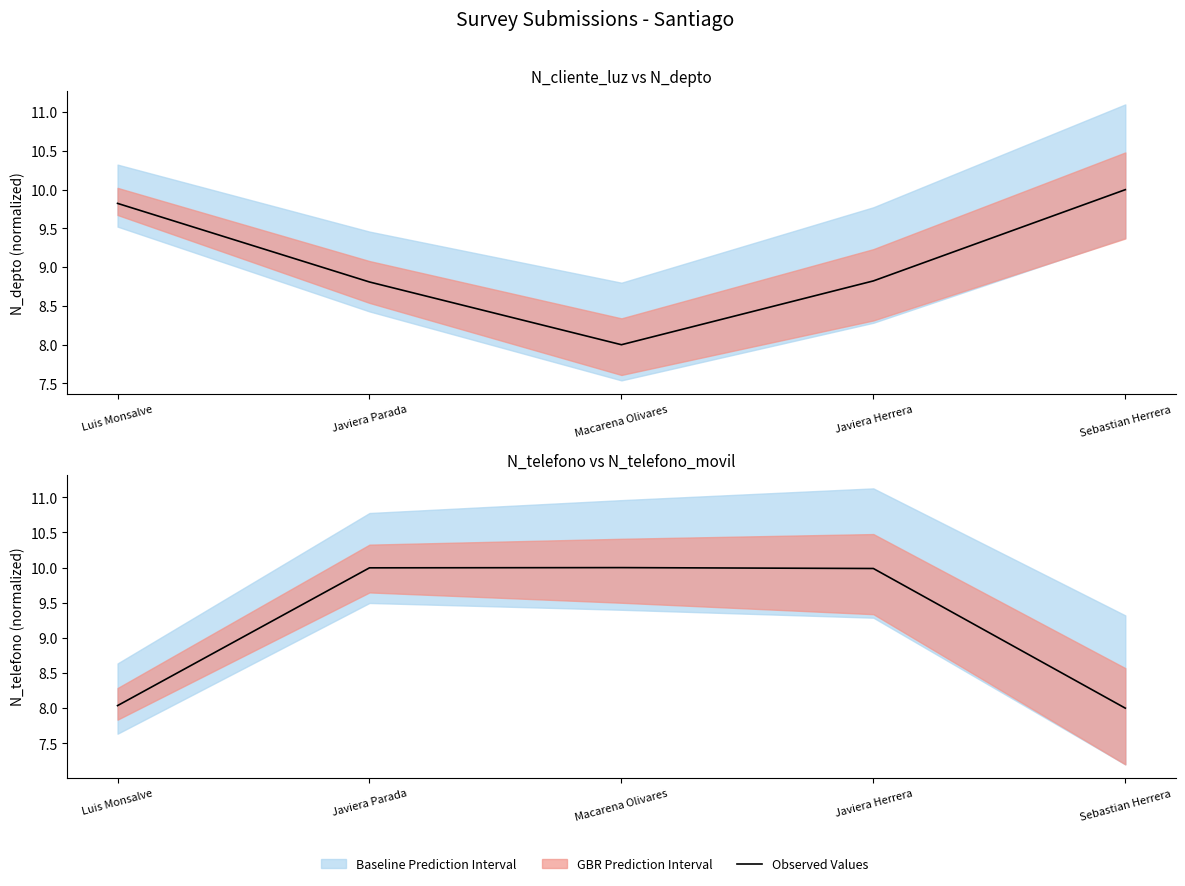

Reading left to right, extract all data points from this chart.

8.0	10.0	10.0	10.0	8.0